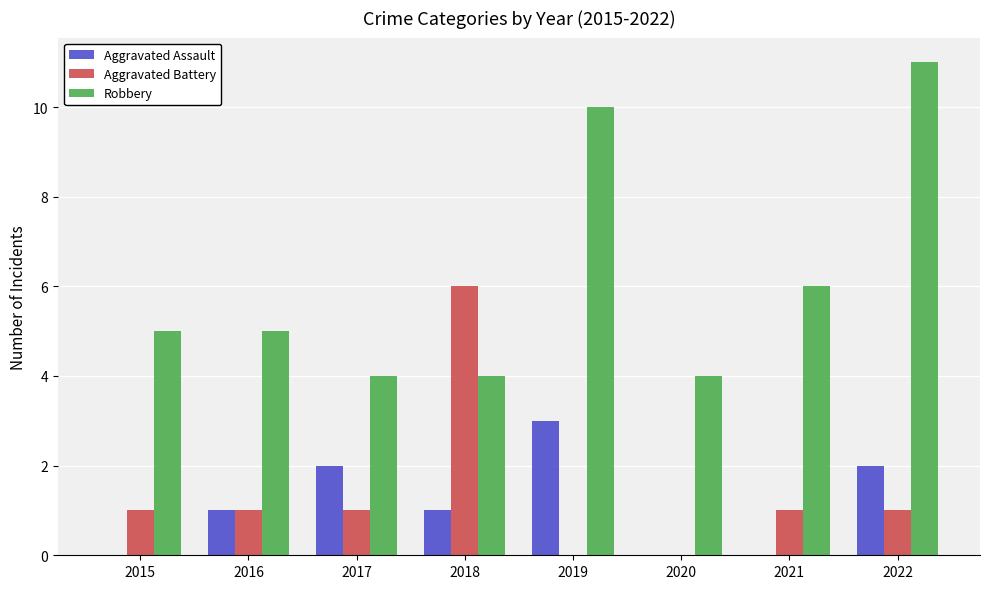

Which series has the largest total across all categories?

Robbery